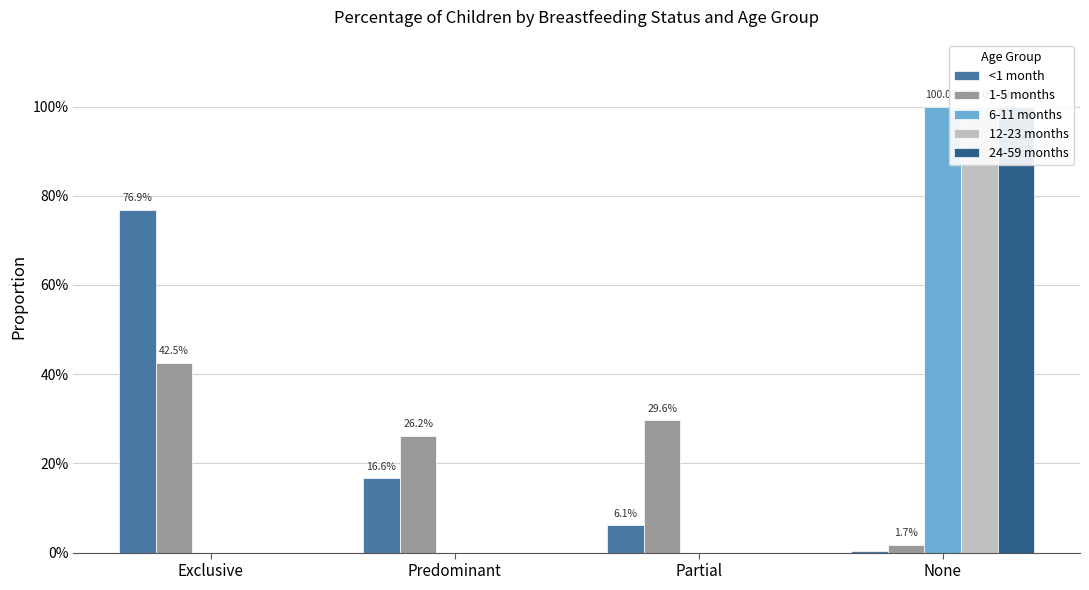

Where is 1-5 months nearest to the value 0?

None